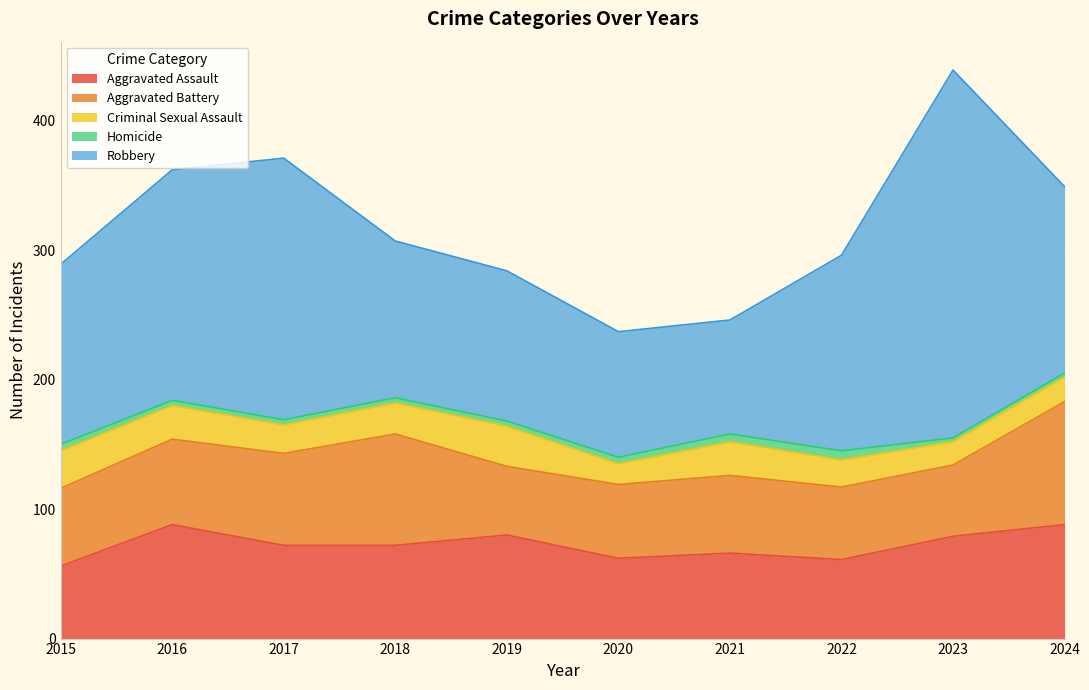

List the labels in order of Aggravated Assault value, smallest first.

2015, 2022, 2020, 2021, 2017, 2018, 2023, 2019, 2016, 2024